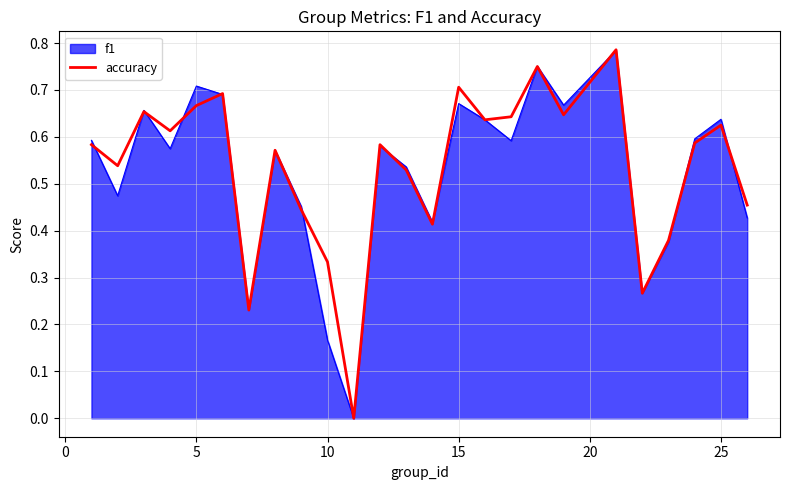

Which series has the largest range (max minus min)?

accuracy